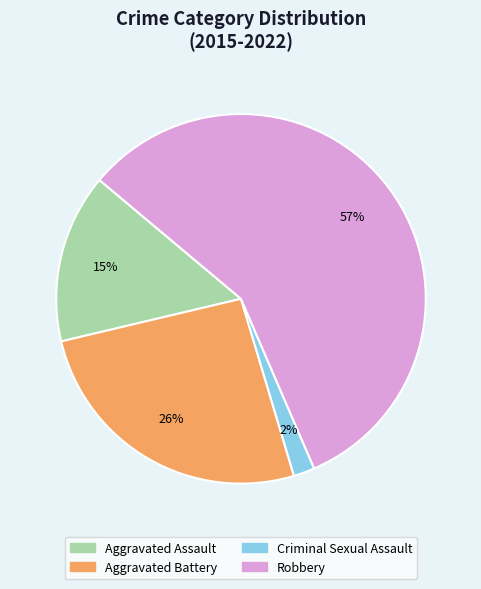

The Aggravated Battery slice represents 40% of the pie. True or false?

False